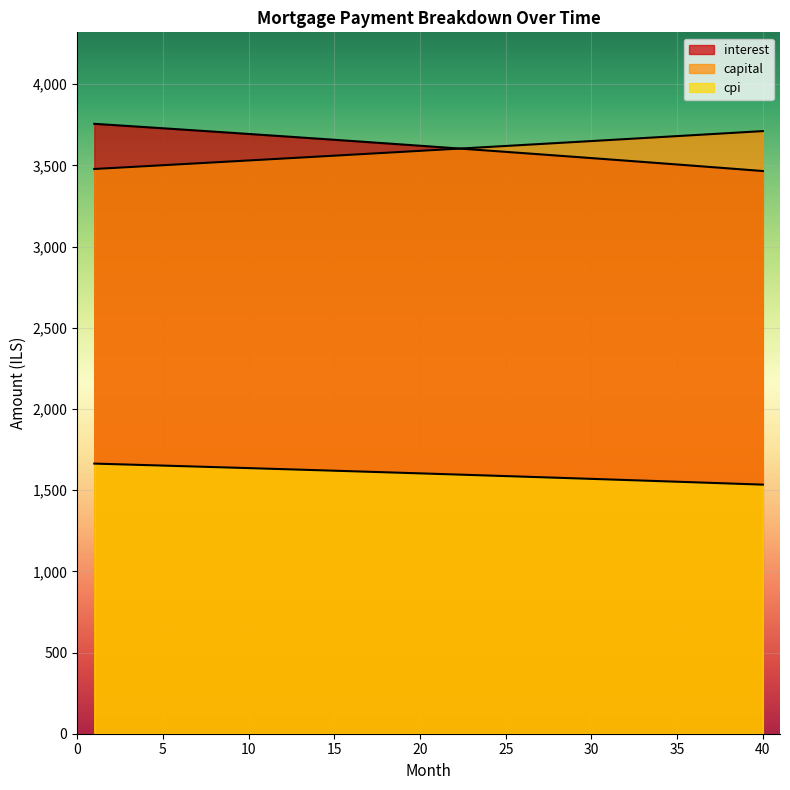

The cpi series shows 1657.6 at 3. True or false?

True